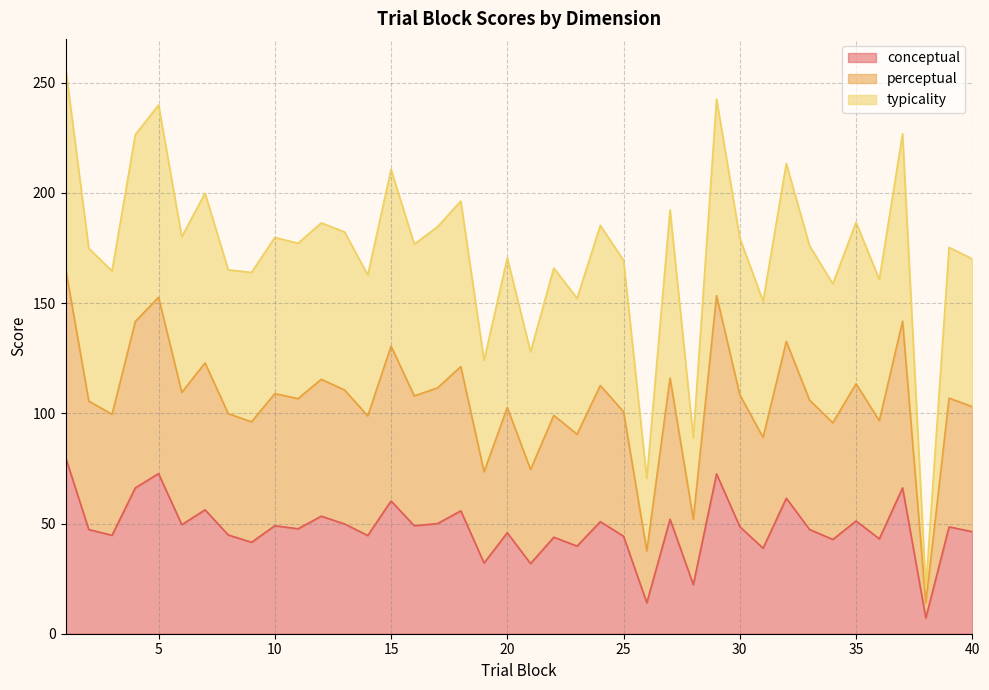

Which has a higher value, 39 or 30?

30